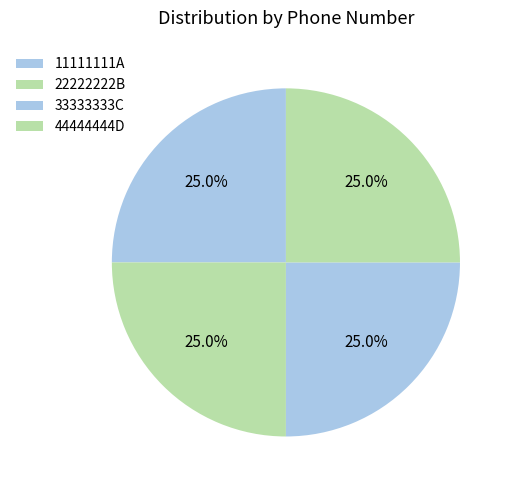

What is the total percentage of 33333333C and 11111111A?

50.0%